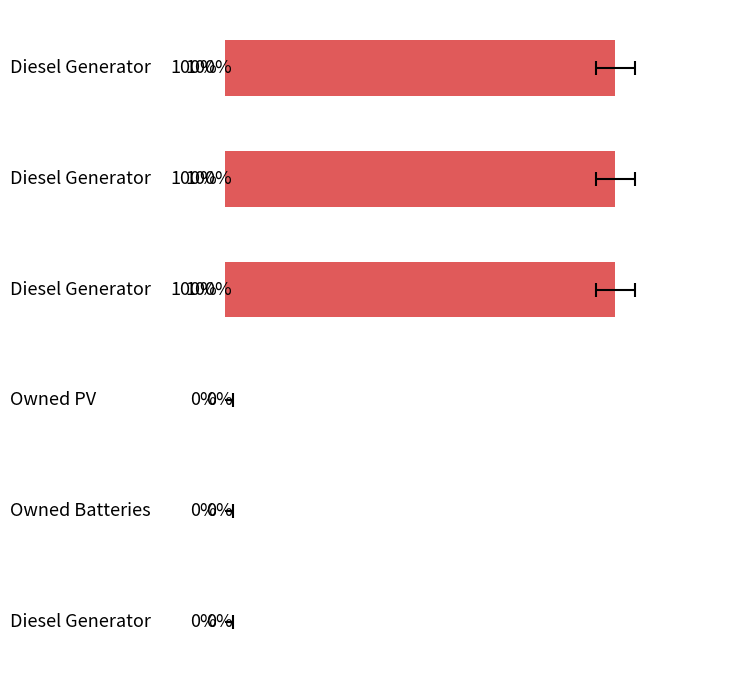

Reading left to right, what are all the values shown in this chart?

400	400	400	0	0	0